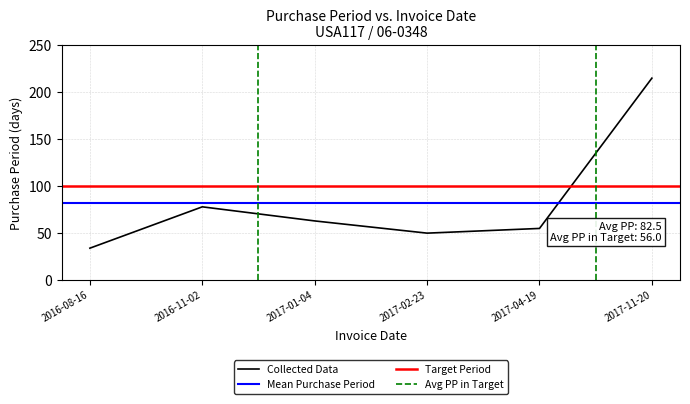

What position from the left is 2016-11-02?

2